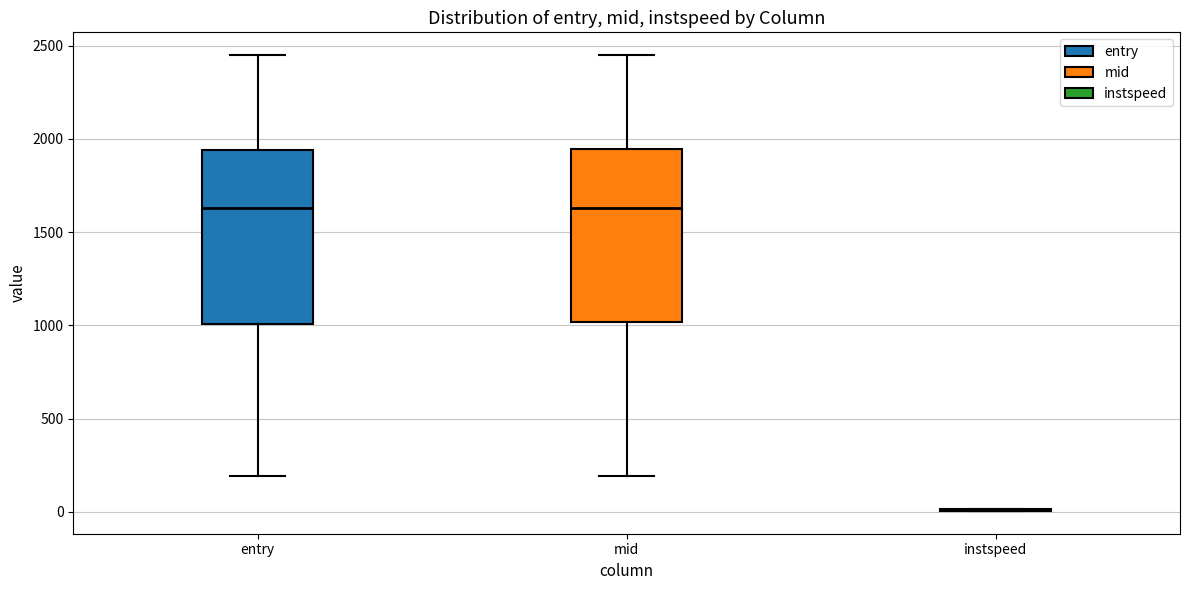

Where does the lower whisker of the box for entry end on the y-axis? The values are not printed on the chart, so give them approximately, as read against the axis.

200